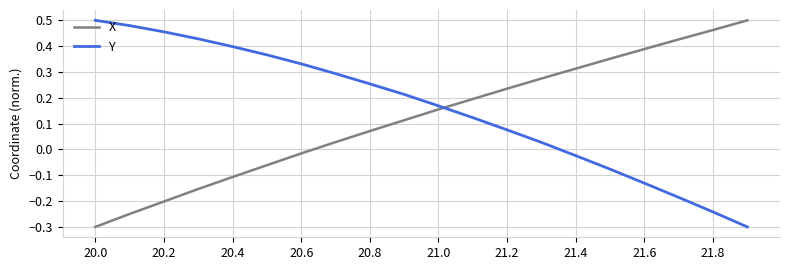

Which series ends up on top after the final intersection of Y and X?

X